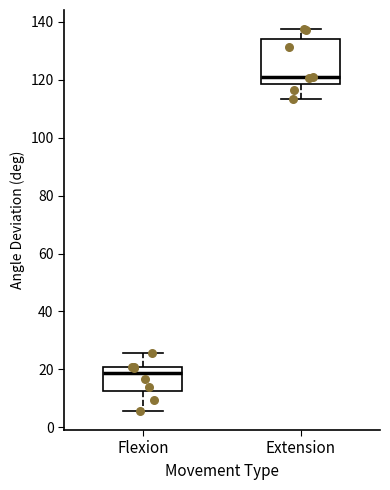

Reading left to right, read every box against the y-axis: the position of its median line, the range the box covers, and the ends of its whiskers. The values are not printed on the chart, so give them approximately, as read against the axis.

Flexion: median 18, box 12 to 20, whiskers 6 to 26
Extension: median 120, box 118 to 134, whiskers 114 to 138